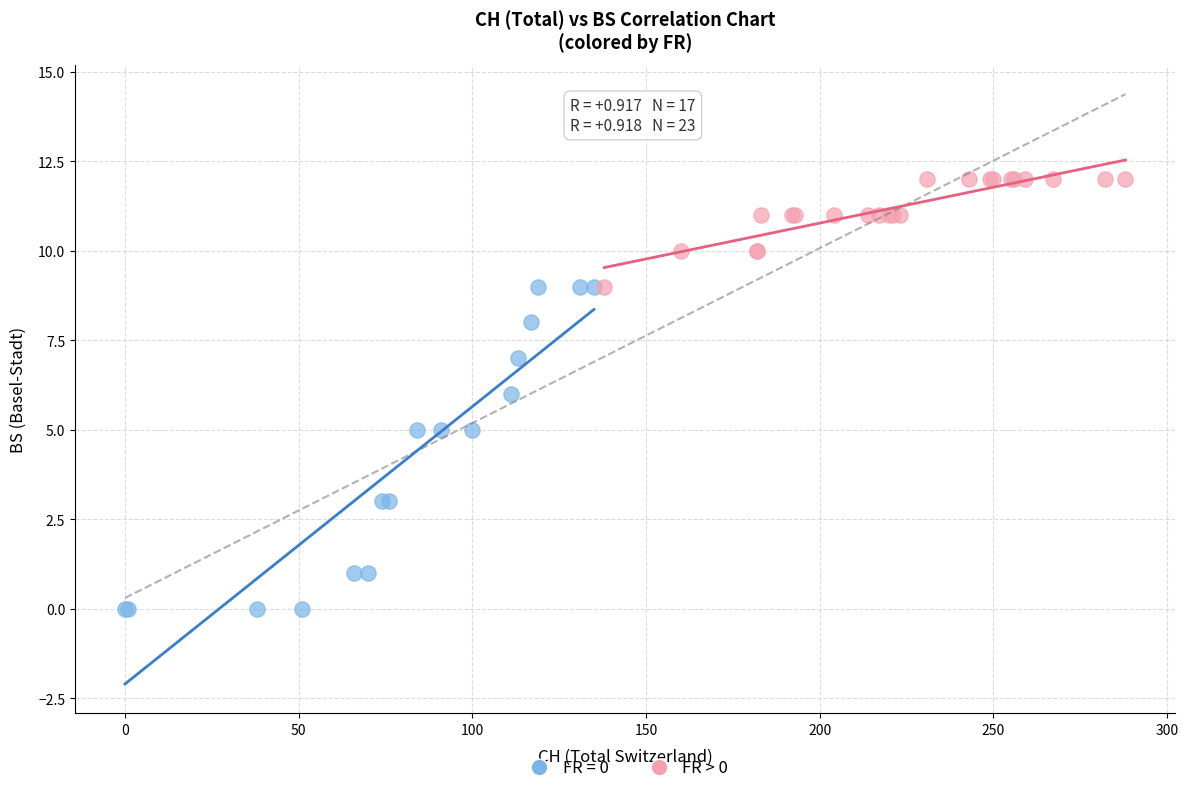

Which series reaches the maximum Y coordinate?

FR > 0